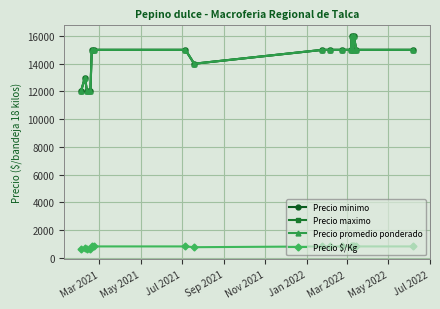

True or false: Precio minimo and Precio maximo intersect in this chart.

False